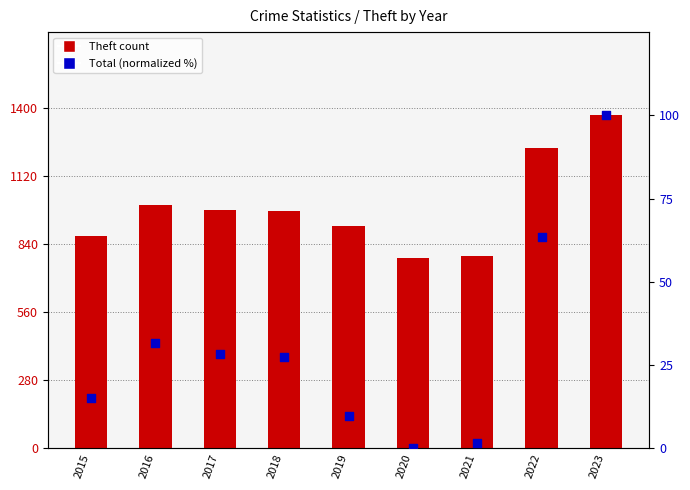

Which series reaches the minimum Y coordinate?

Total (normalized %)